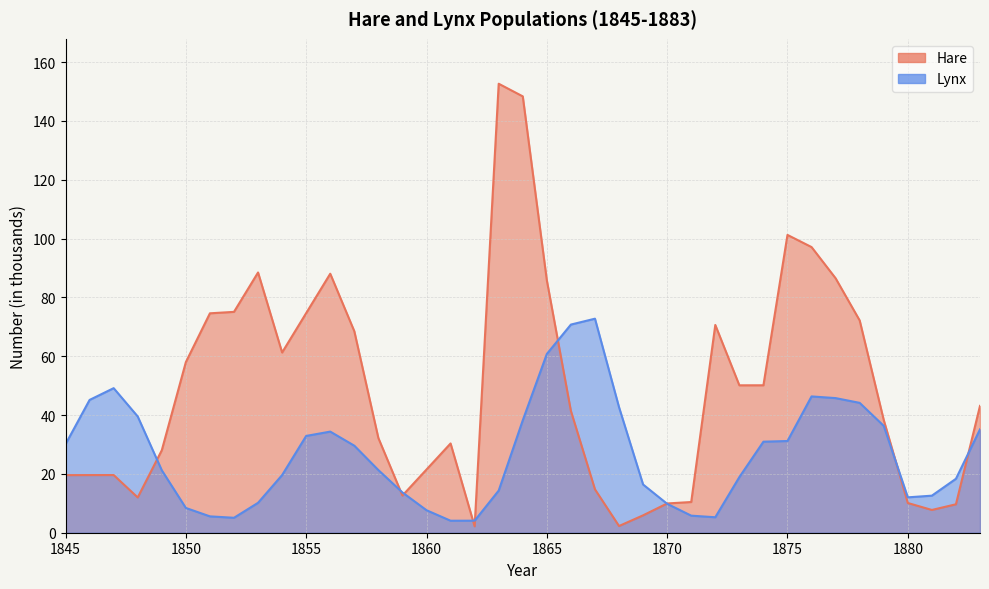

Between which two adjacent categories do Lynx and Hare first intersect?

1848 and 1849